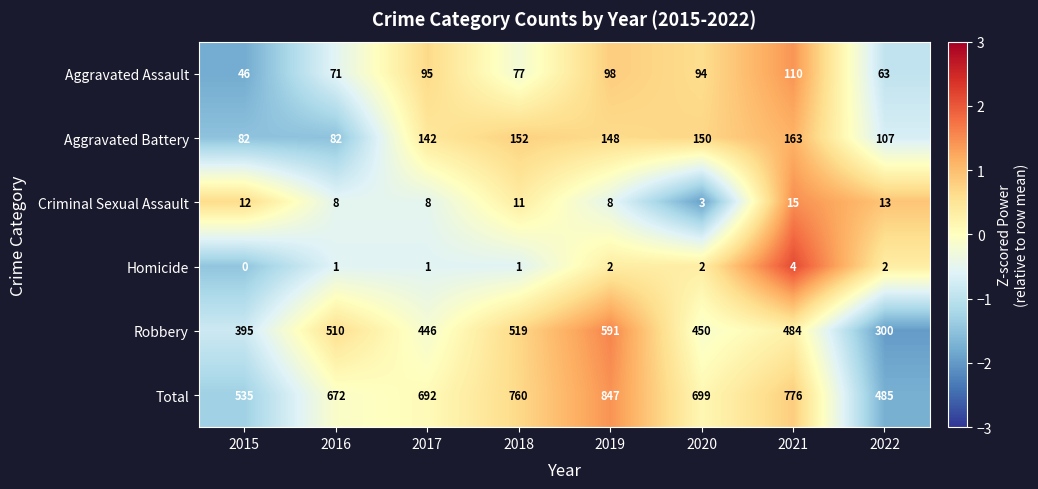

What is the total value across all series at 2015?

1070